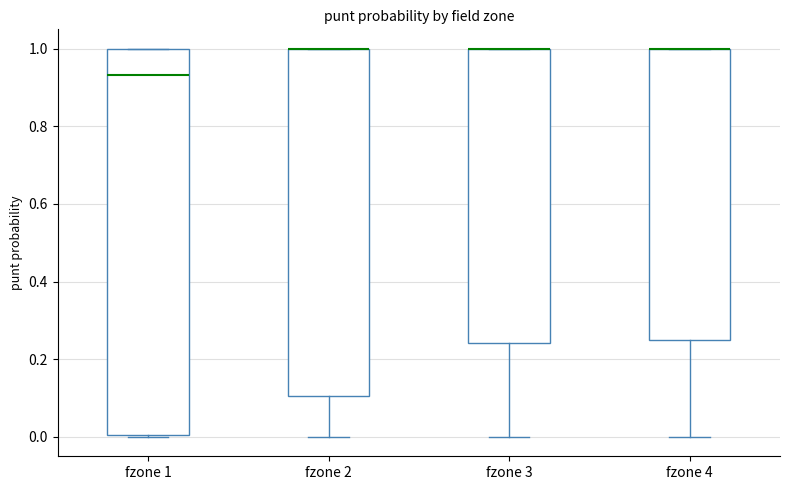

Which box is the tallest, from its lower edge to its upper edge?

fzone 1